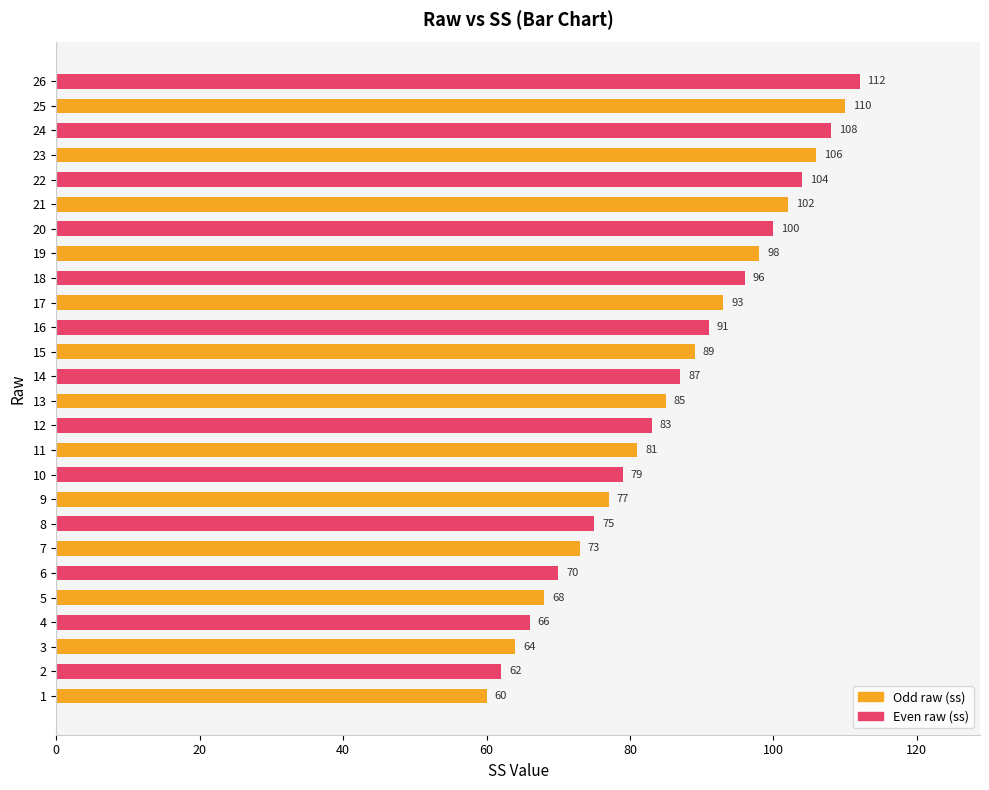

Read the value at 14, to the nearest 10.

90